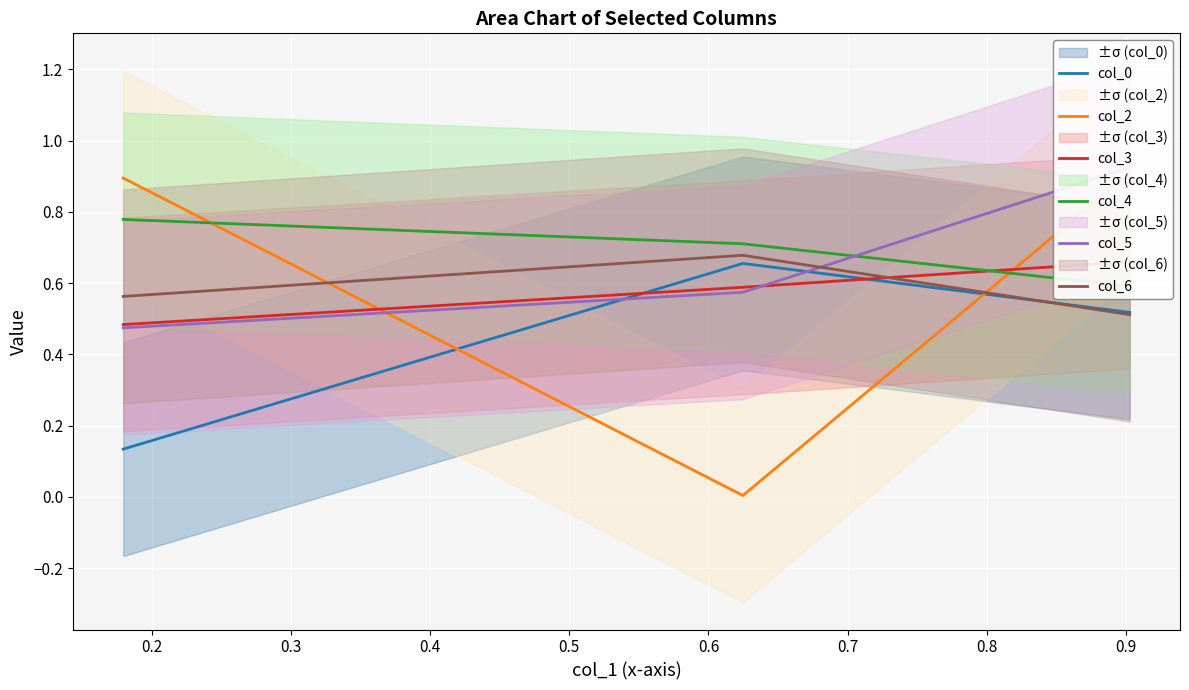

What is the maximum value shown in the chart?

0.9